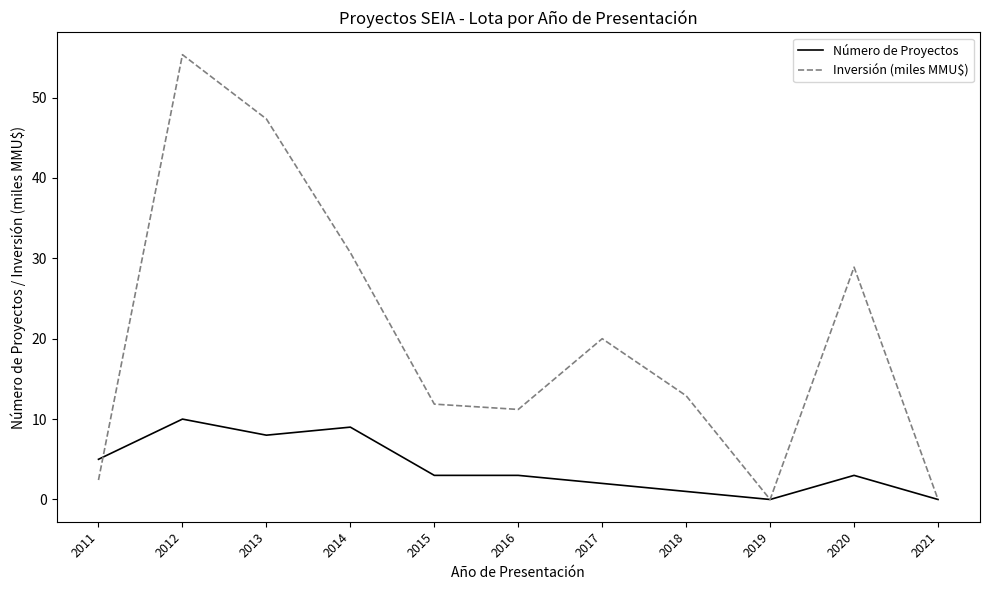

Count the Número de Proyectos values in the range 1 to 8.

7